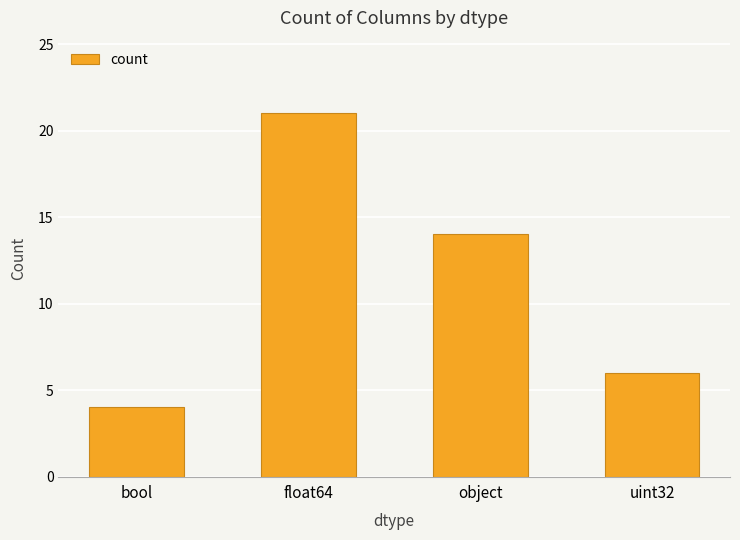

What is the label of the 1st bar from the left?

bool